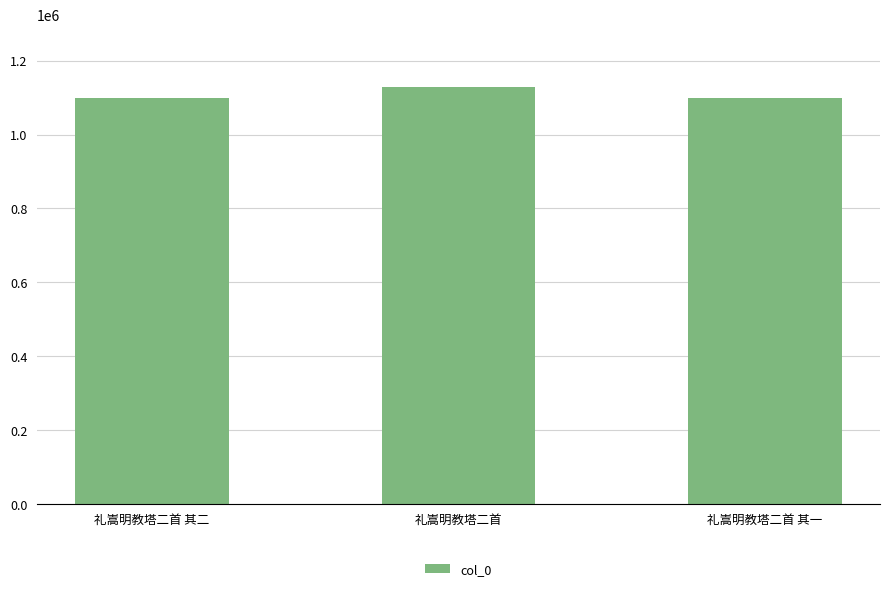

What is the difference between the values at 礼嵩明教塔二首 其二 and 礼嵩明教塔二首?

31082